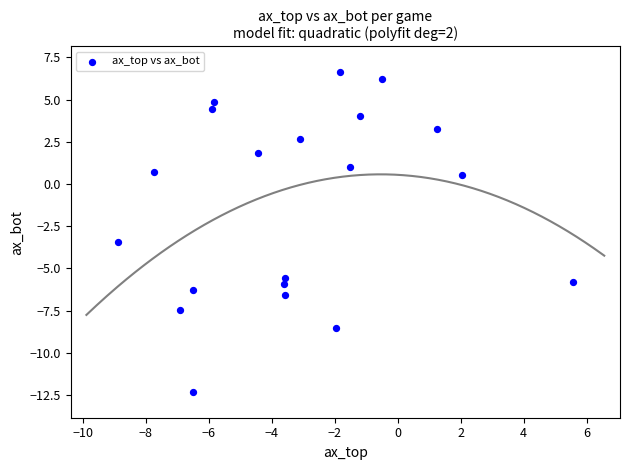

What Y value in the scatter plot is closest to -2?

-3.5